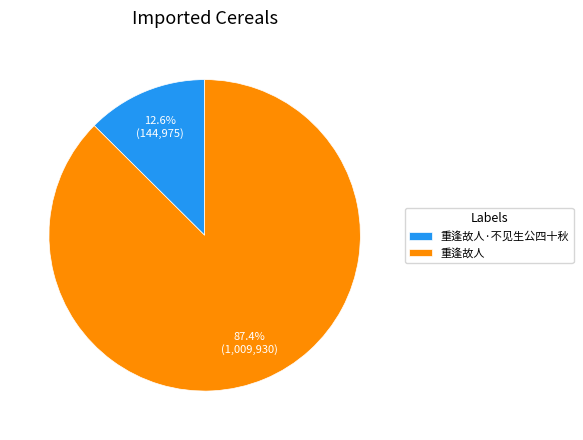

To the nearest percent, what portion does 重逢故人·不见生公四十秋 represent?

13%